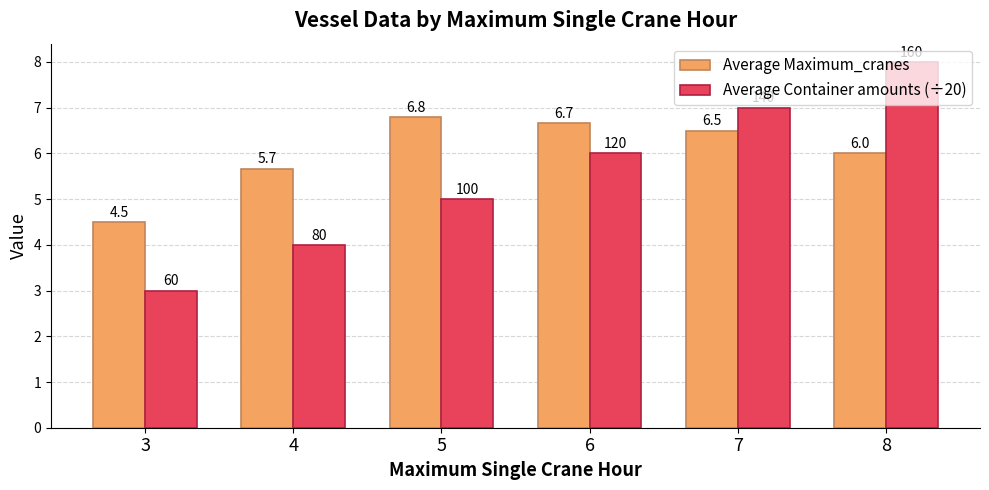

How many Average Maximum_cranes values are between 5 and 6?

2